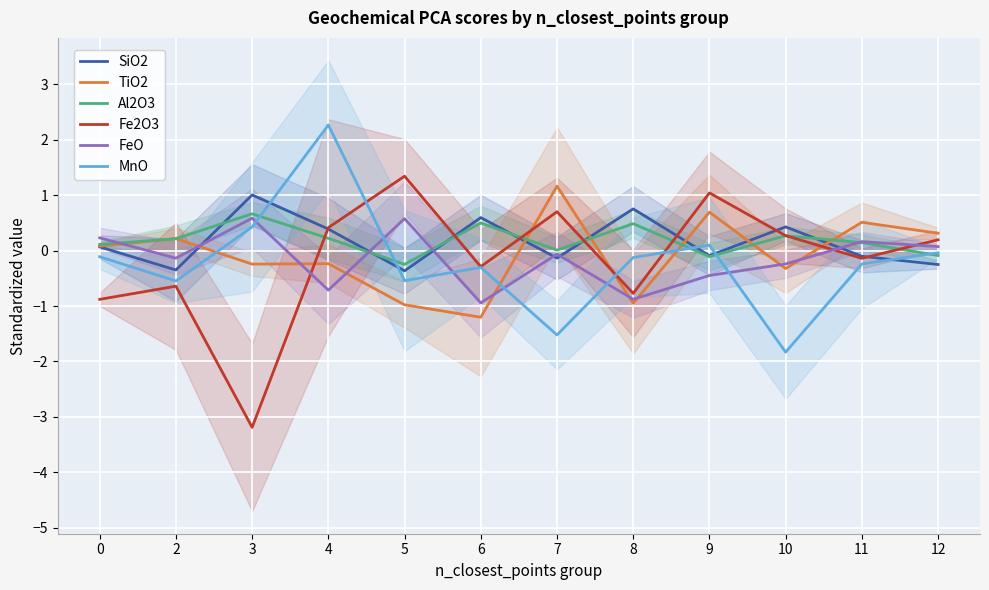

At which category does the chart reach its peak across all series?

4